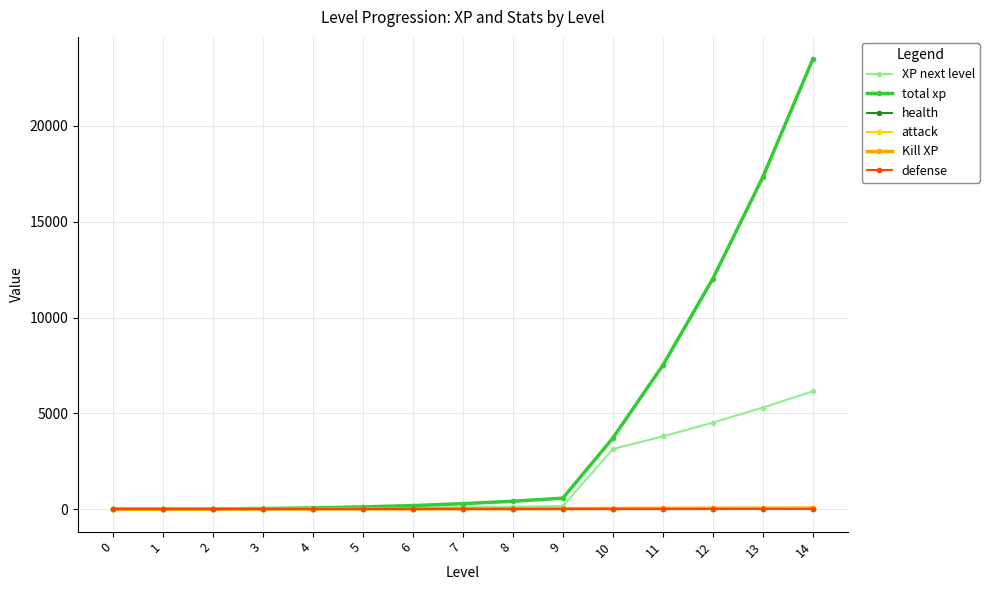

The value of total xp at 14 is 5742. True or false?

False